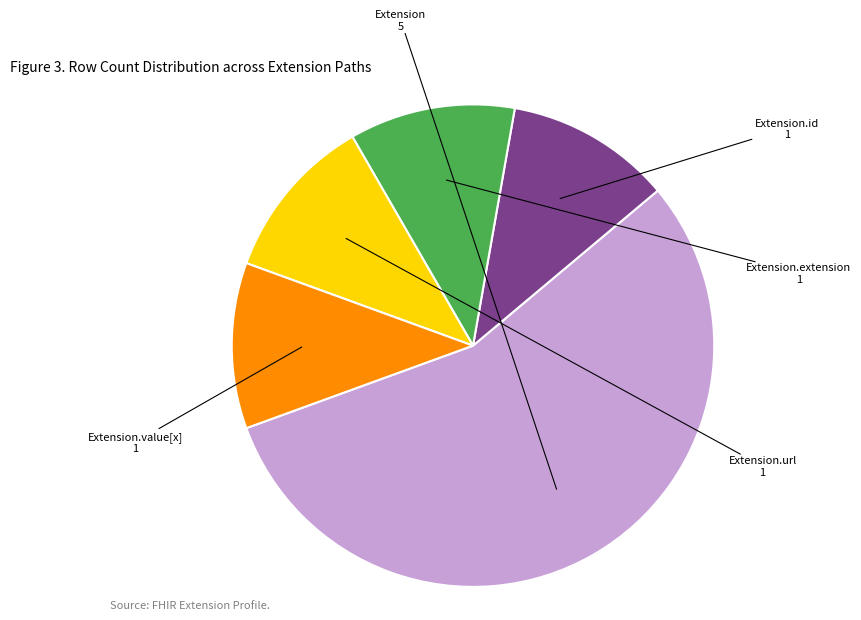

Count the number of slices in the pie.

5